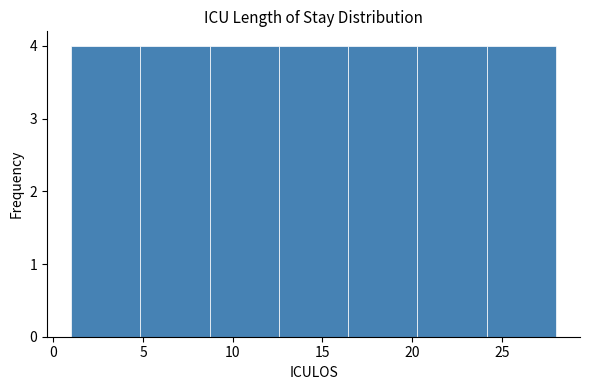

How tall is the bar that spans 20.5 to 24.0 on the x-axis? Neither the bar edges nor the heights are printed on the chart, so give them approximately, as read against the axes.

4